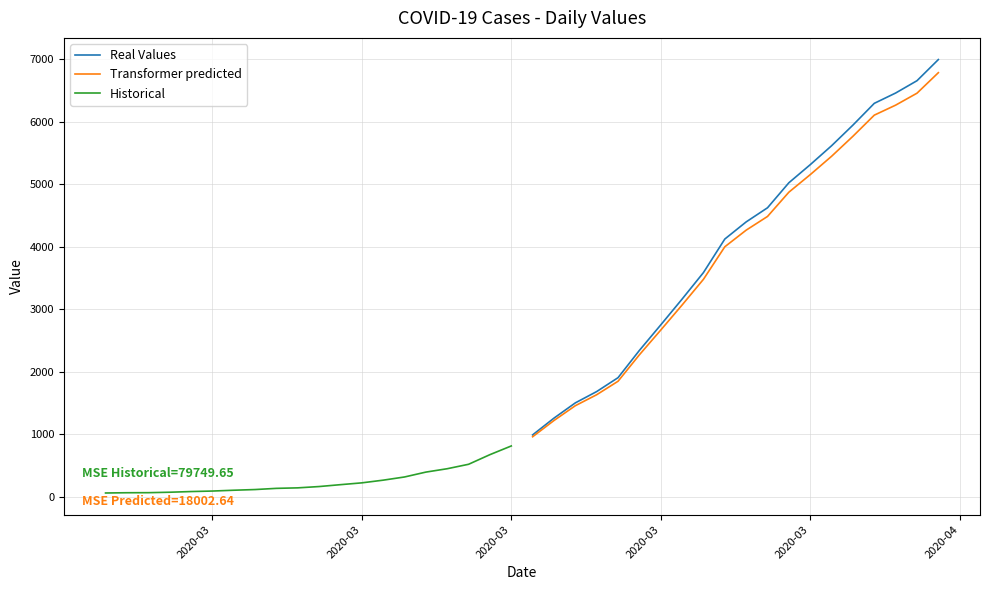

What is the sum of all Historical values?

5015